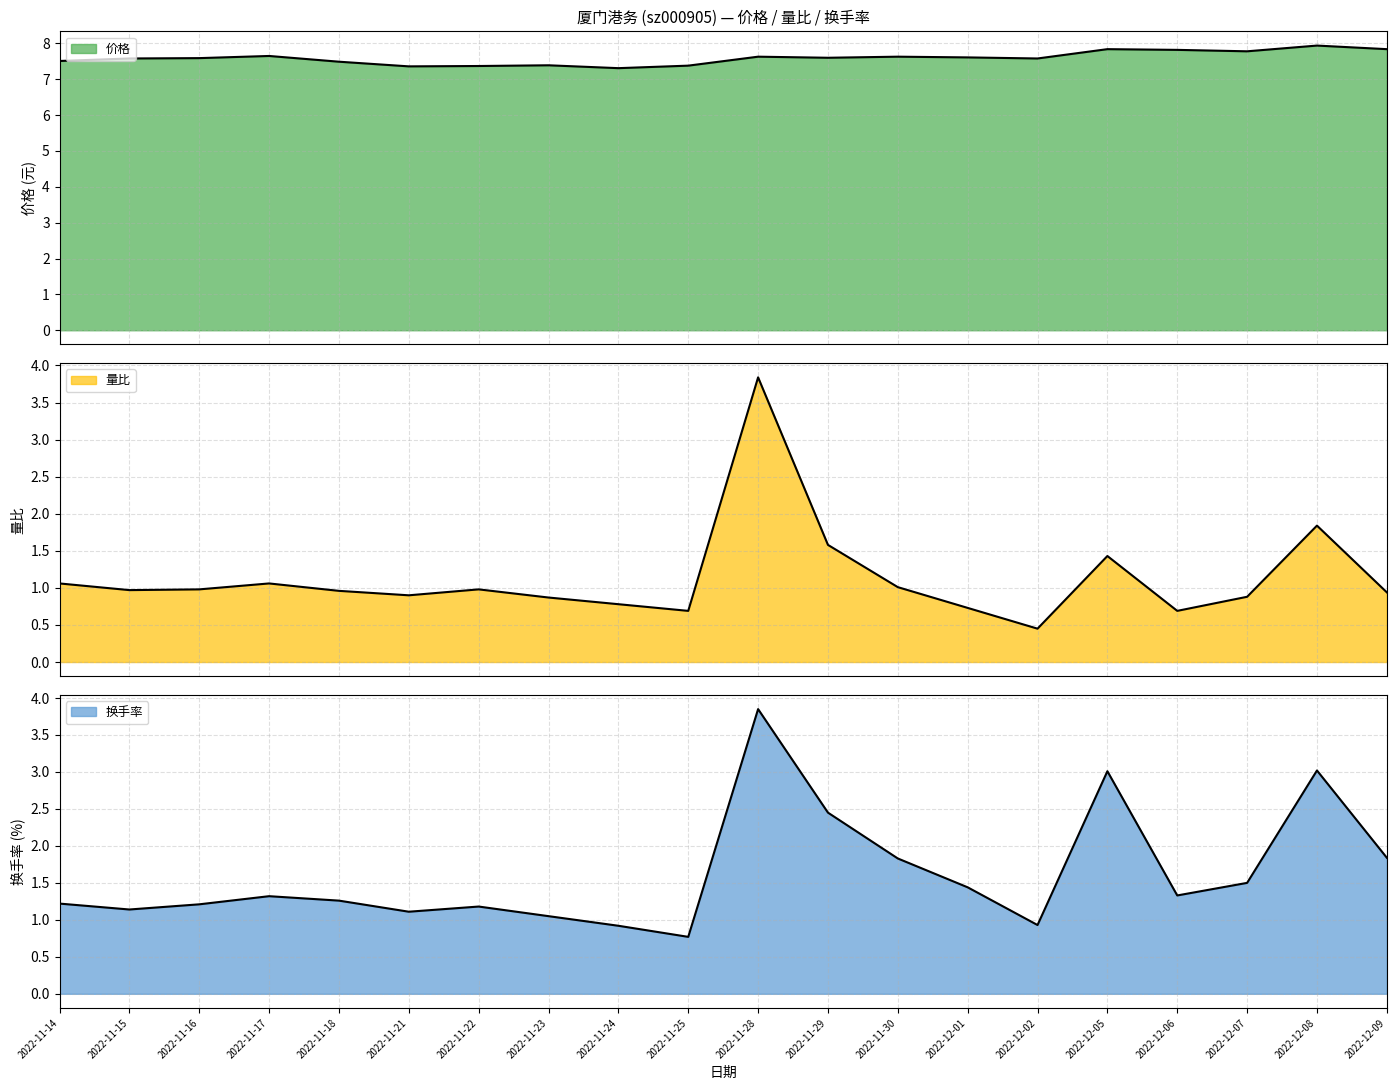

What is the difference between the maximum and second lowest values in the 价格 series?

0.6